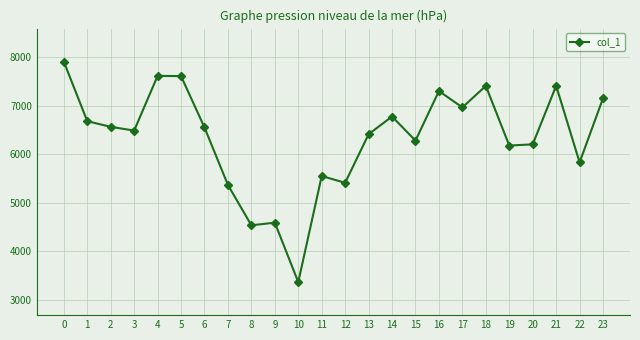

Is it true that the value at 6 is 8618?

False